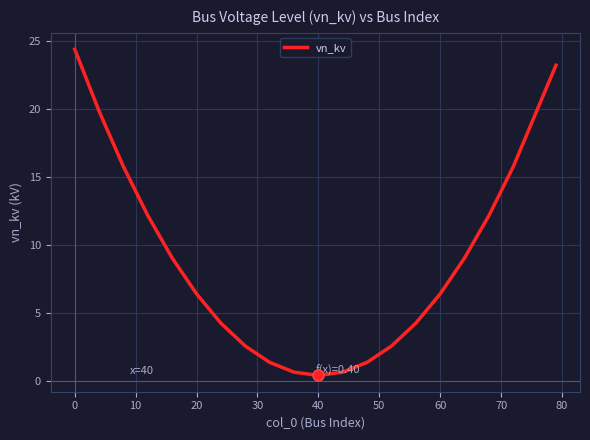

What is the maximum value shown in the chart?

24.4